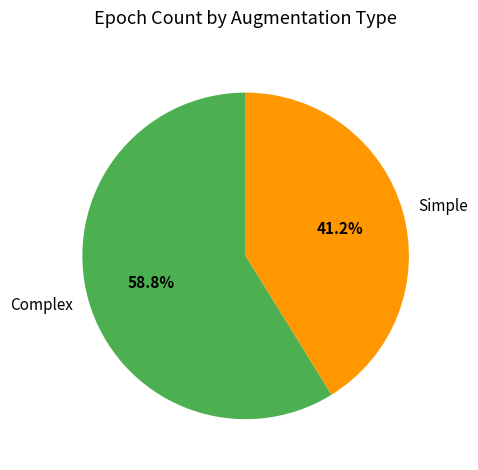

How much of the chart is everything except Simple?

58.8%